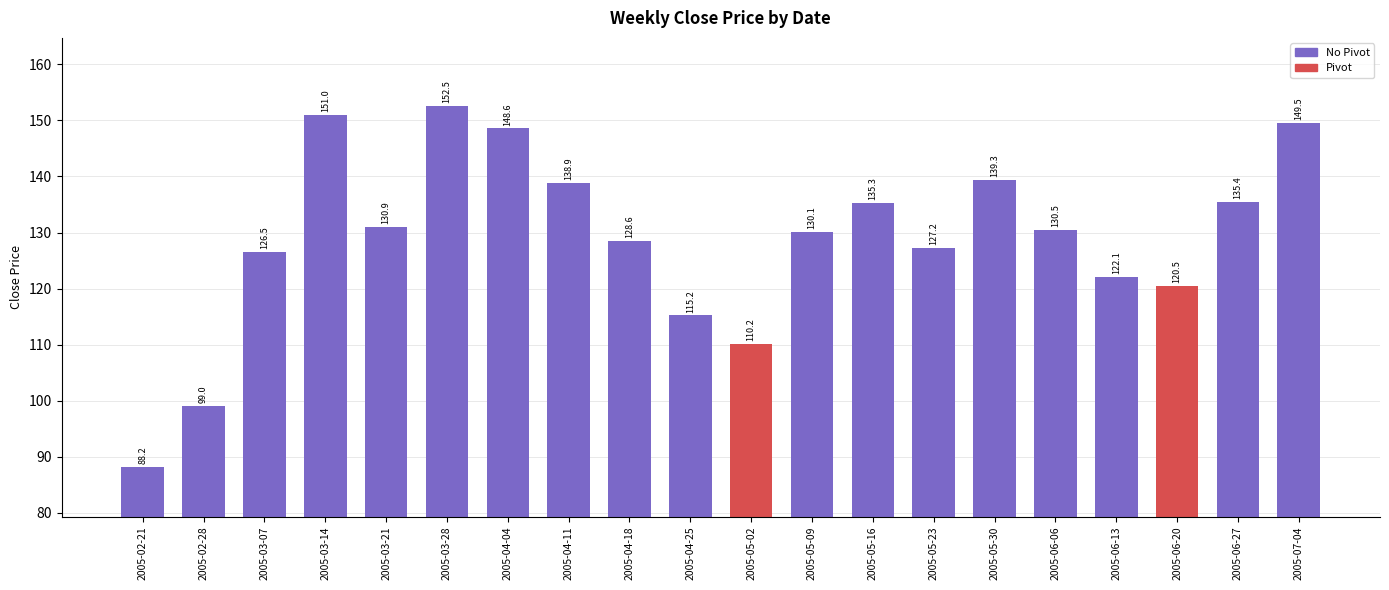

What is the change in value from 2005-02-21 to 2005-05-09?

+42.0